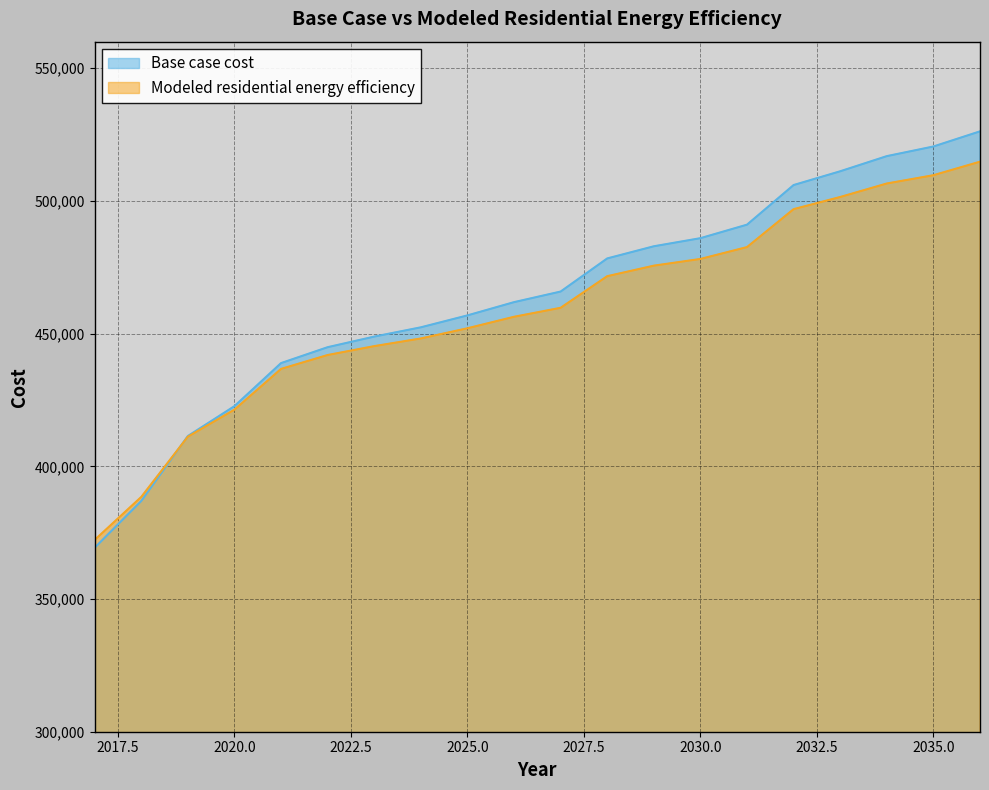

Is the value of Base case cost at 2033 greater than the value of Modeled residential energy efficiency at 2019?

Yes